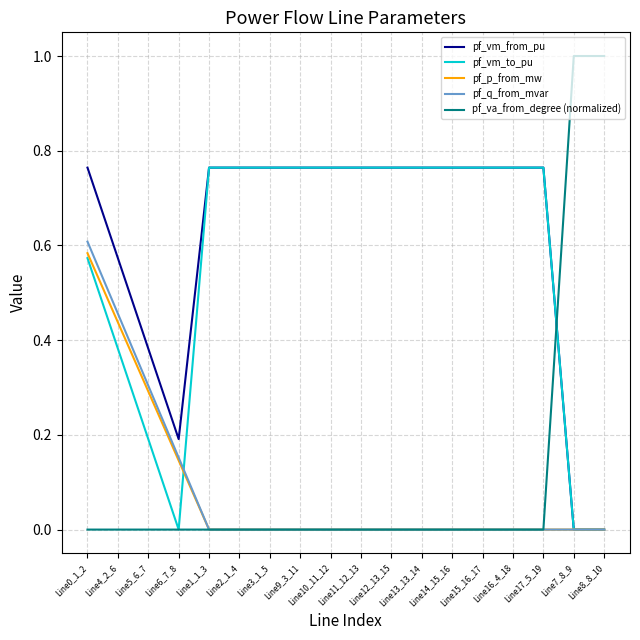

Which series has the widest spread of values?

pf_va_from_degree (normalized)